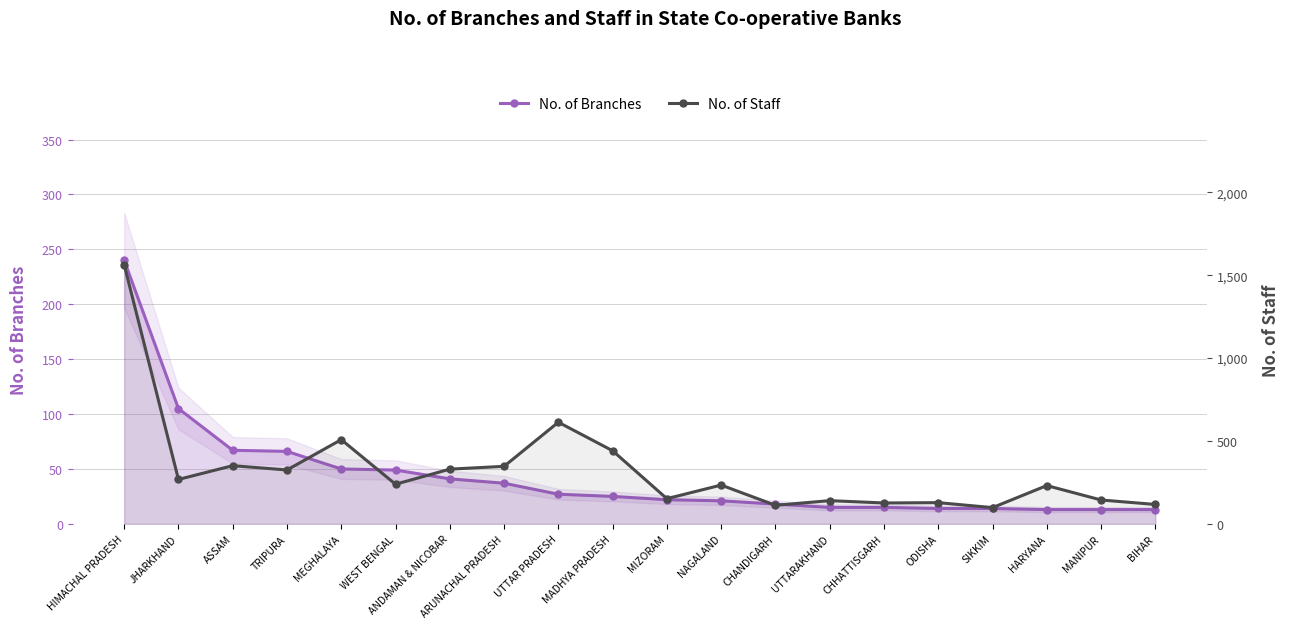

True or false: No. of Branches has a value of 328 at HIMACHAL PRADESH.

False